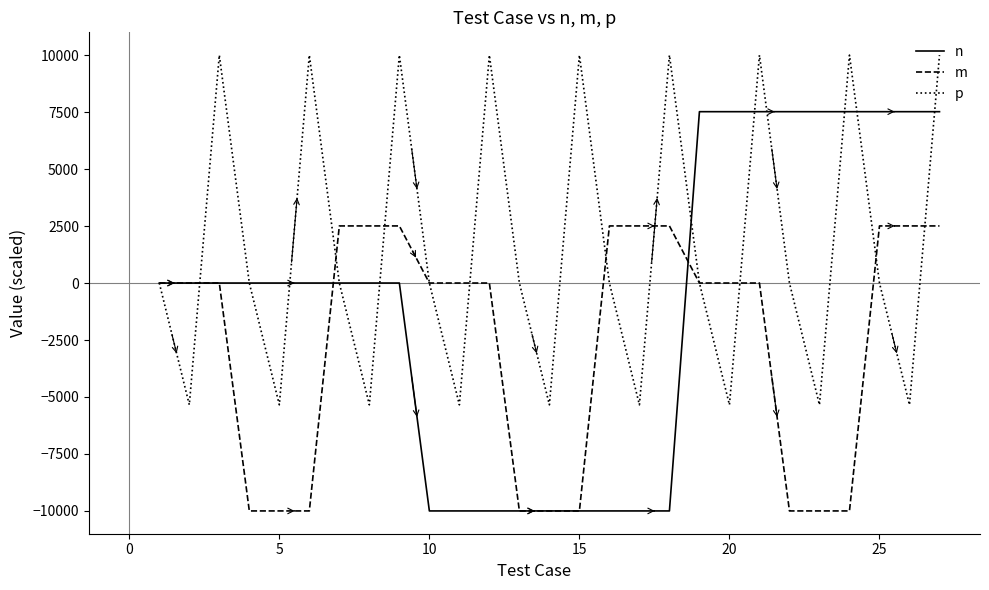

Which series has the largest total across all categories?

p